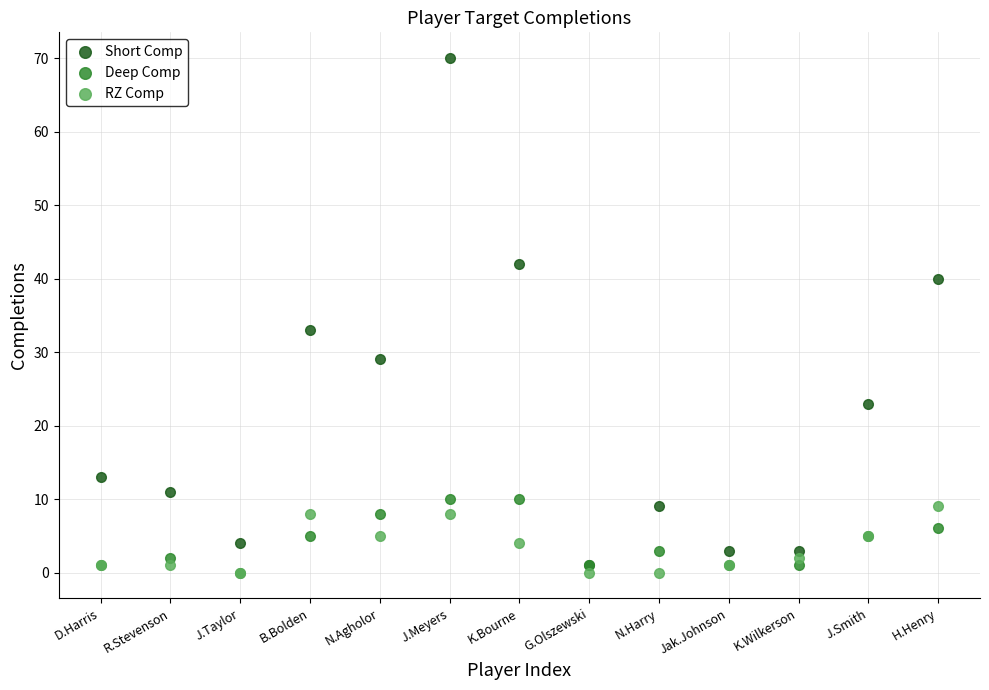

Which series has the largest Y range (max minus min)?

Short Comp